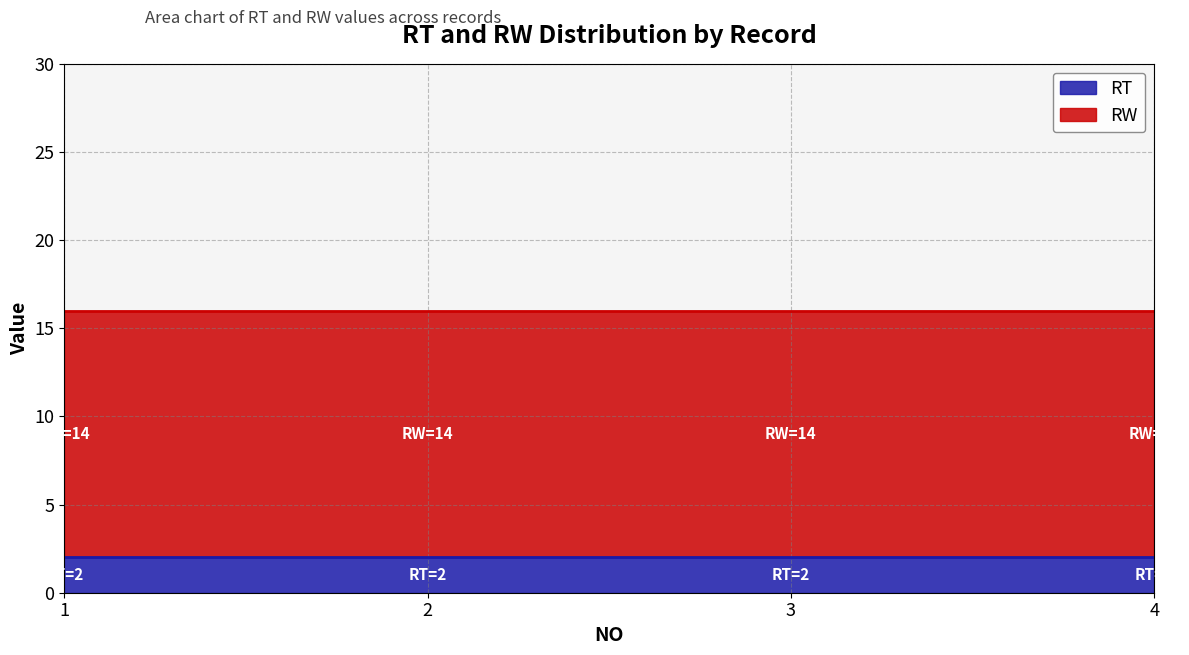

List the series in order of their overall mean, highest first.

RW, RT